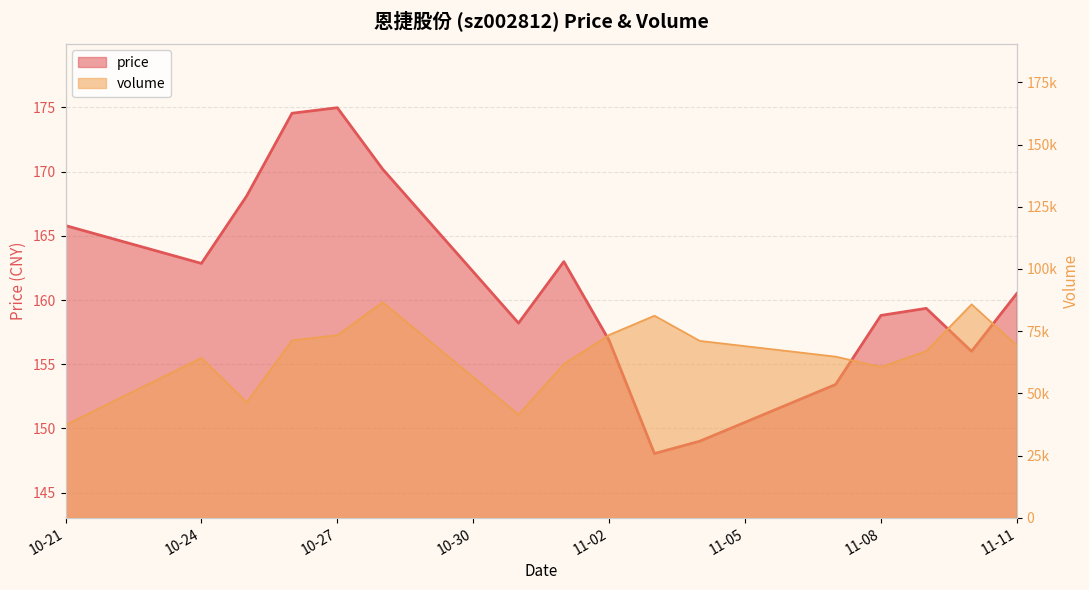

Which category has the lowest value in the volume series?

10-21